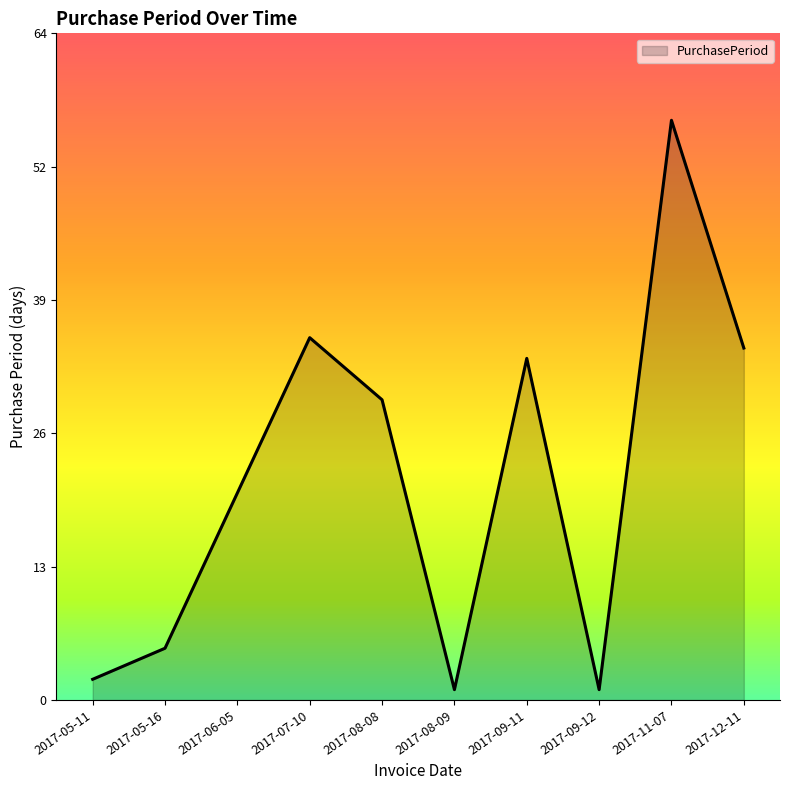

What position from the right is 2017-05-11?

10